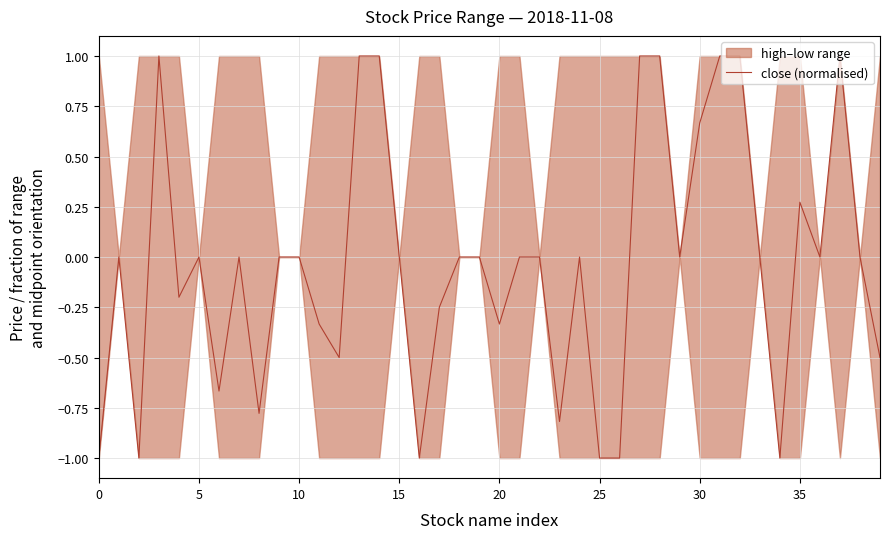

At which category does the chart reach its peak across all series?

14